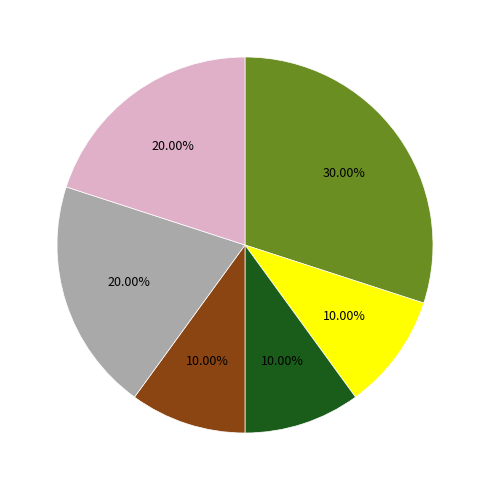

Is there any slice that represents more than half of the pie?

No